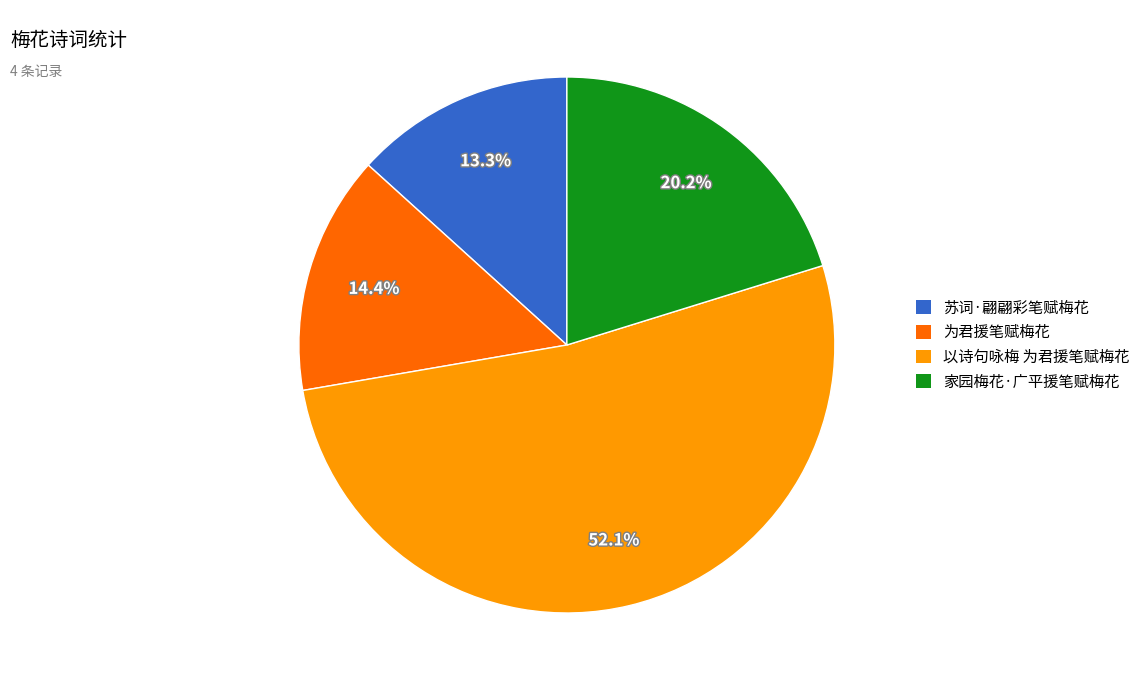

What is the largest slice in the pie chart?

以诗句咏梅 为君援笔赋梅花